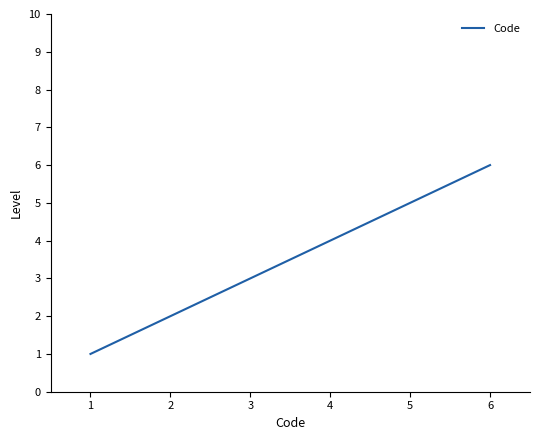

True or false: the data has more than 2 interior local peaks.

False